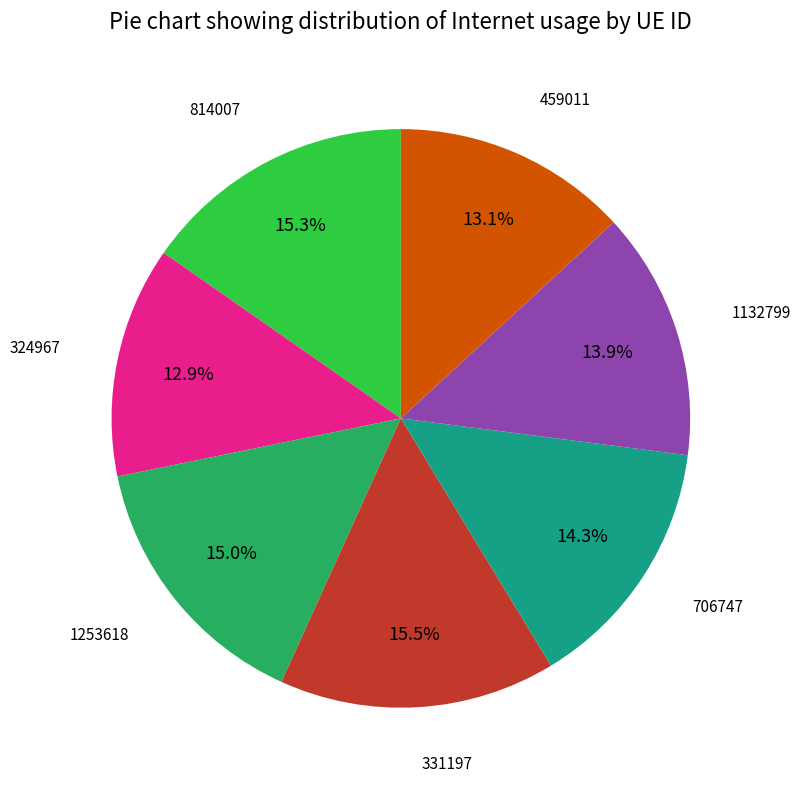

Is there a majority slice in this chart?

No